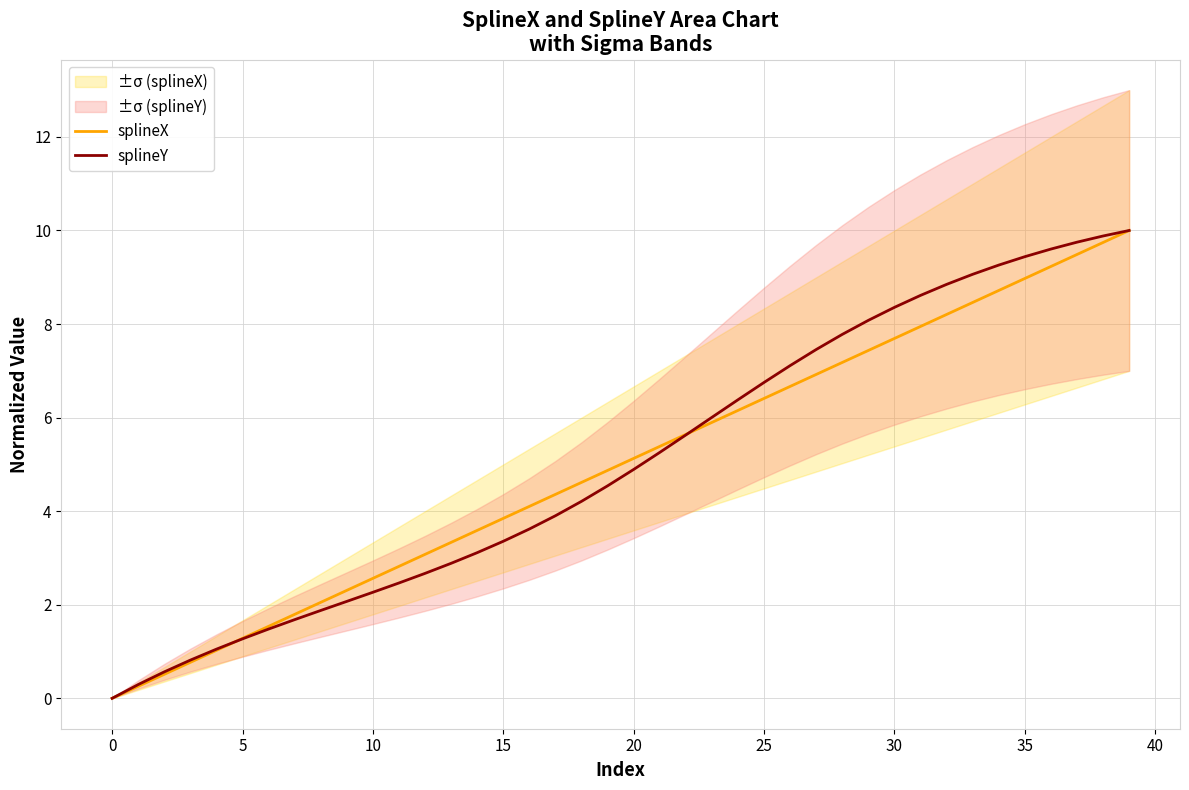

How many intersections are there between splineY and splineX?

2